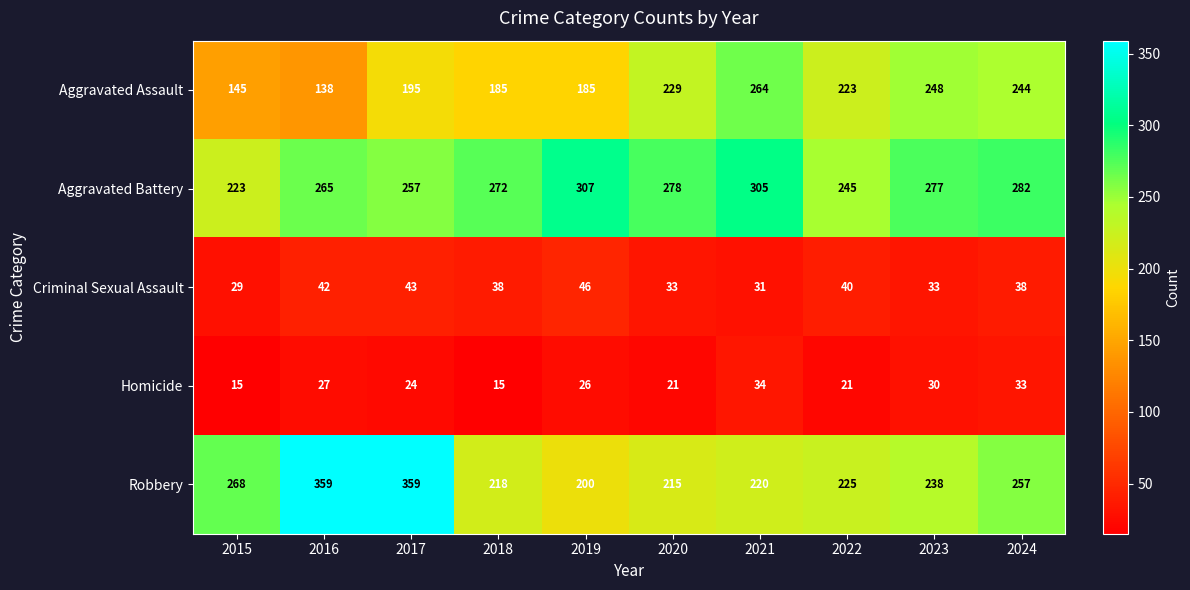

What is the difference between the maximum and second lowest values in the Homicide series?

19